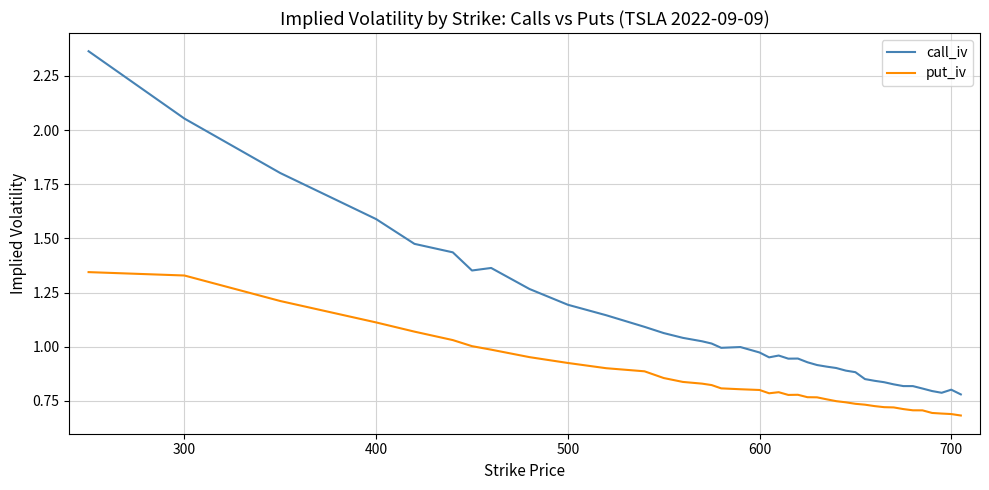

List the series in order of their peak value, highest first.

call_iv, put_iv